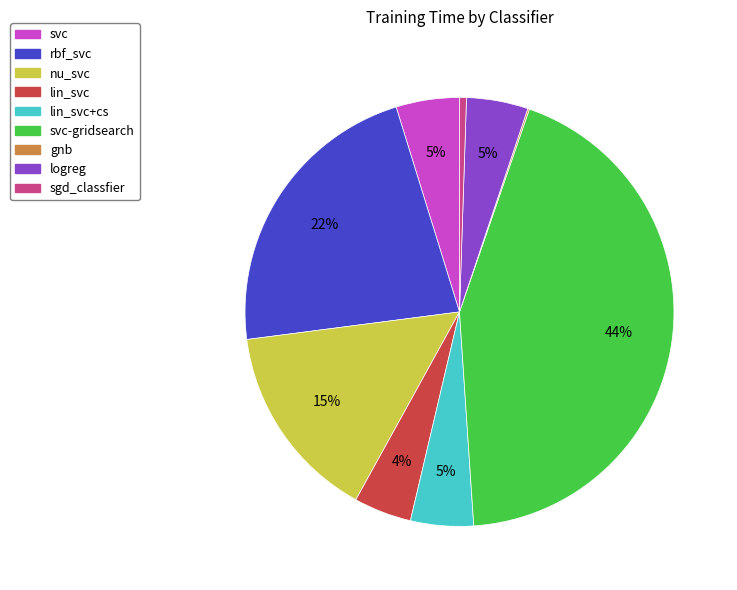

To the nearest percent, what is the average slice percentage?

11%